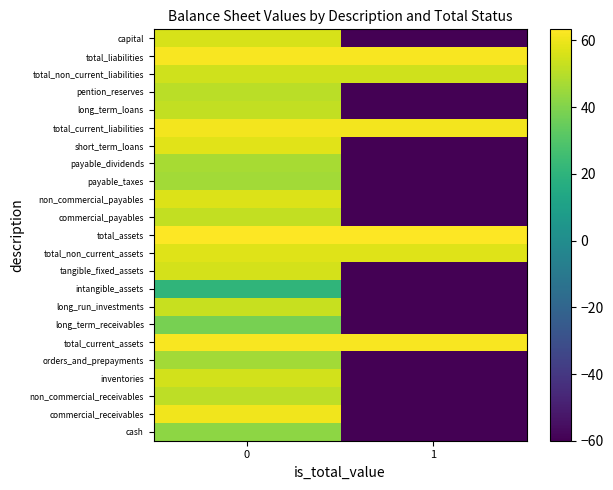

What is the minimum value shown in the chart?

-60.0